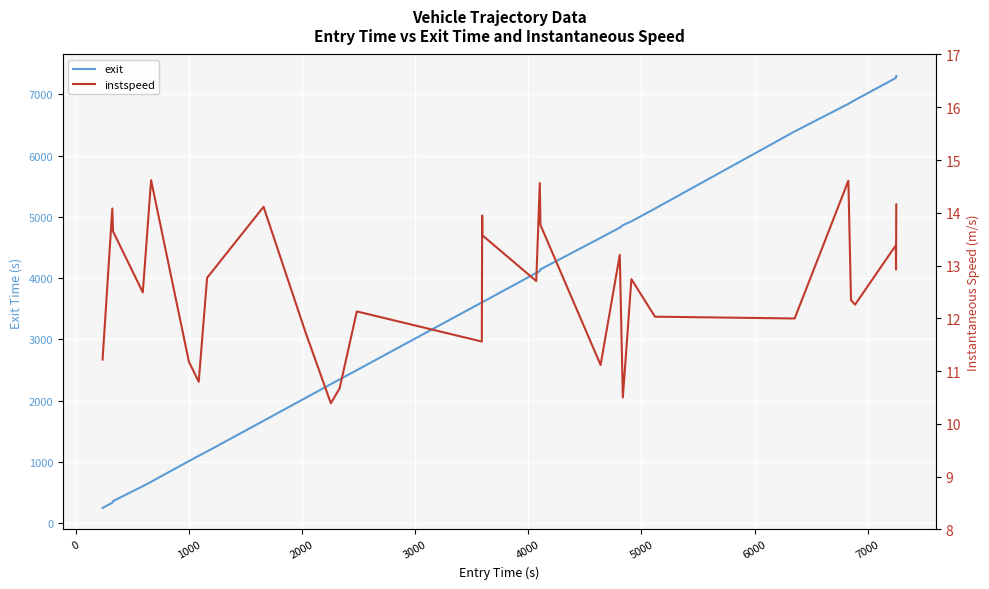

What is the minimum value for exit?

252.9